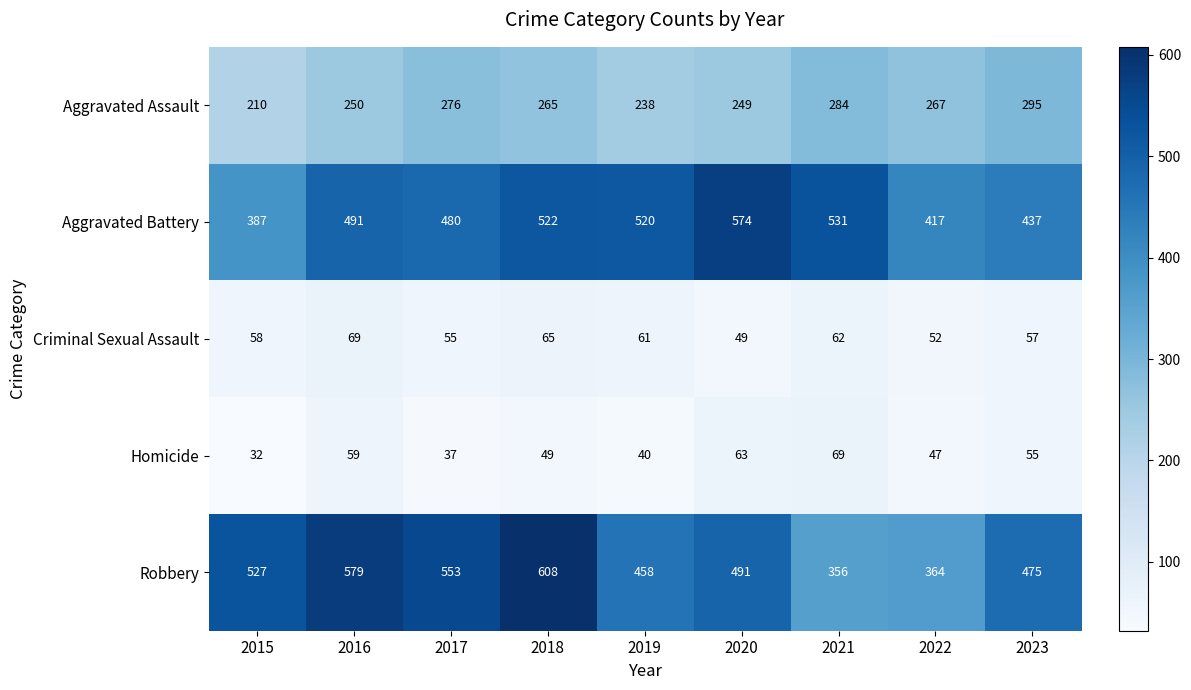

What is the difference between the Homicide values at 2020 and 2017?

26